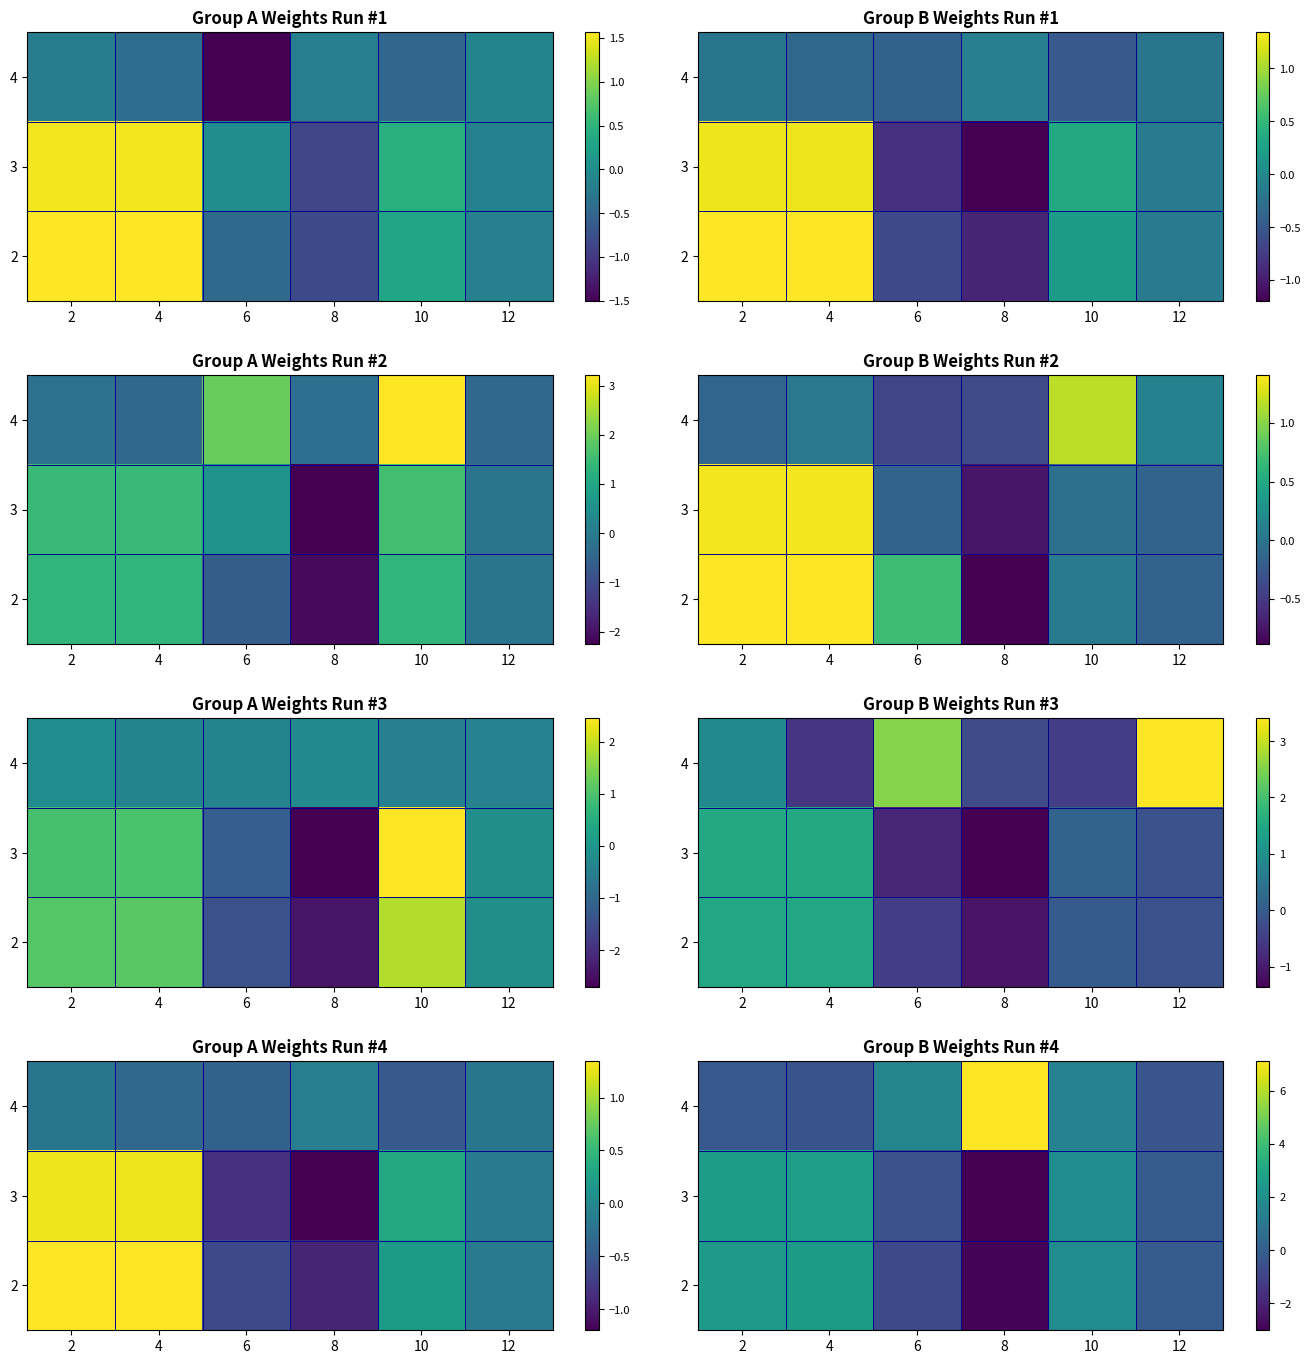

At how many categories does at least one series exceed 2?

3